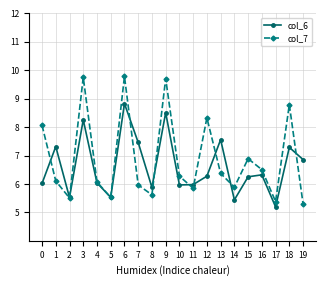

Rank the series by their maximum value, from highest to lowest.

col_7, col_6